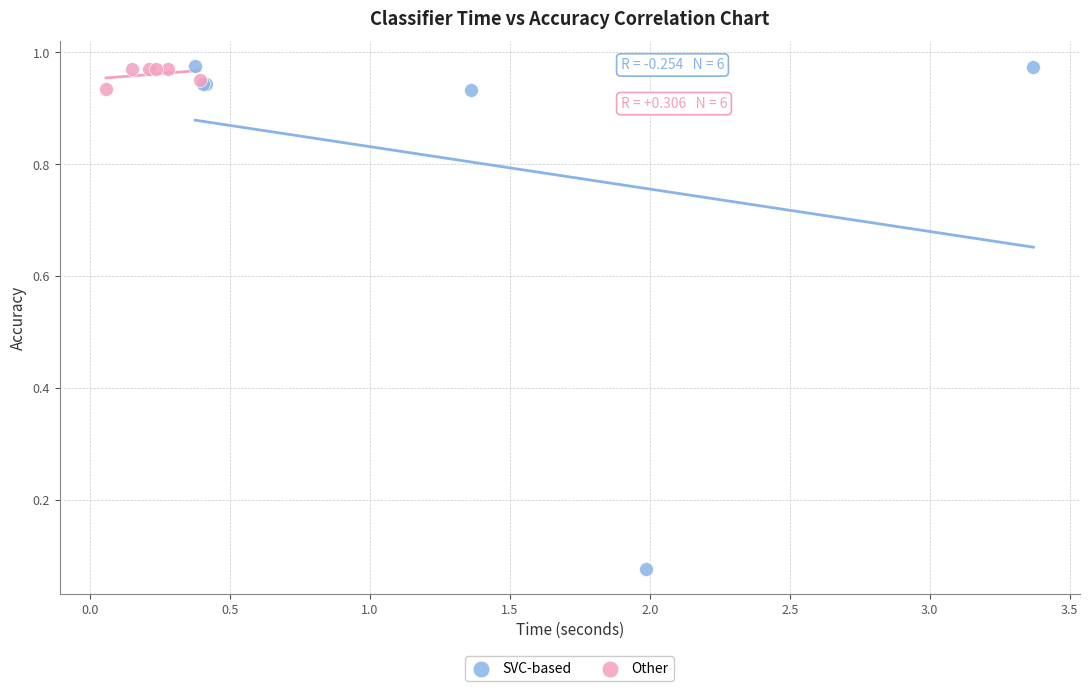

Which series reaches the minimum Y coordinate?

SVC-based